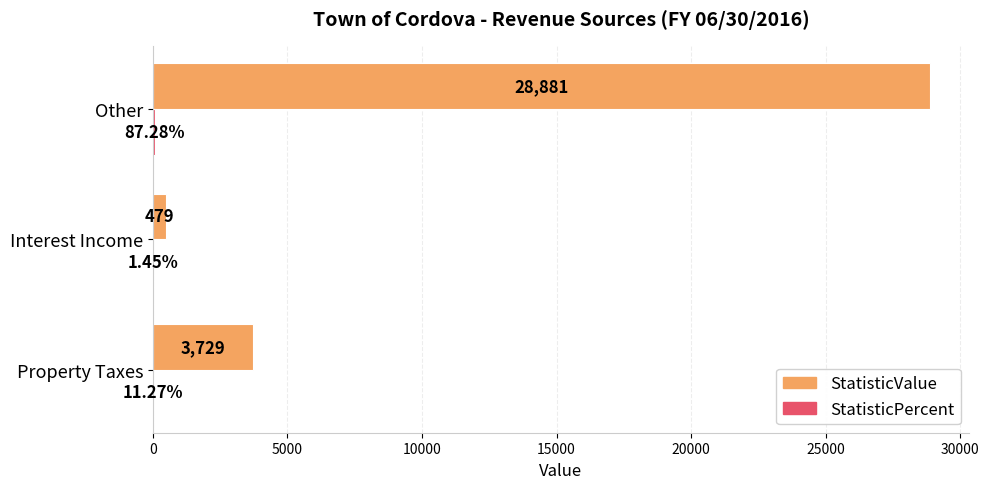

Count the number of data series in this chart.

2